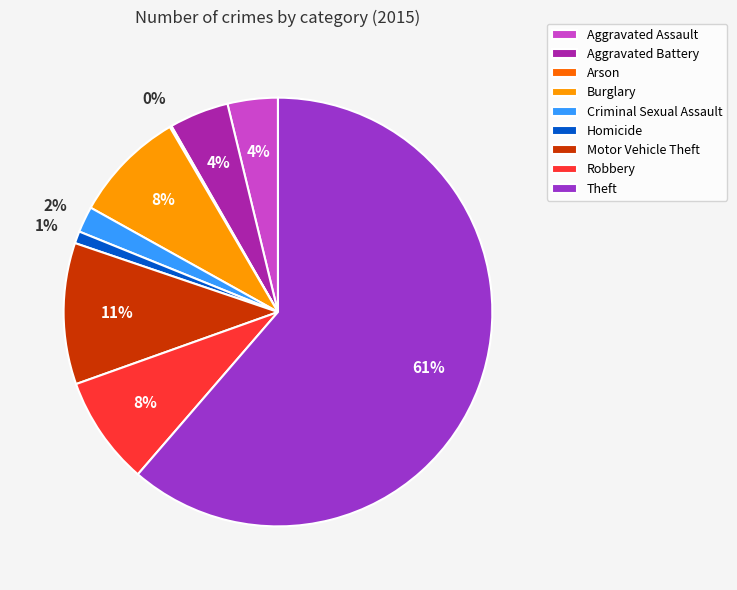

Is it true that Aggravated Battery is 19% of the pie?

False